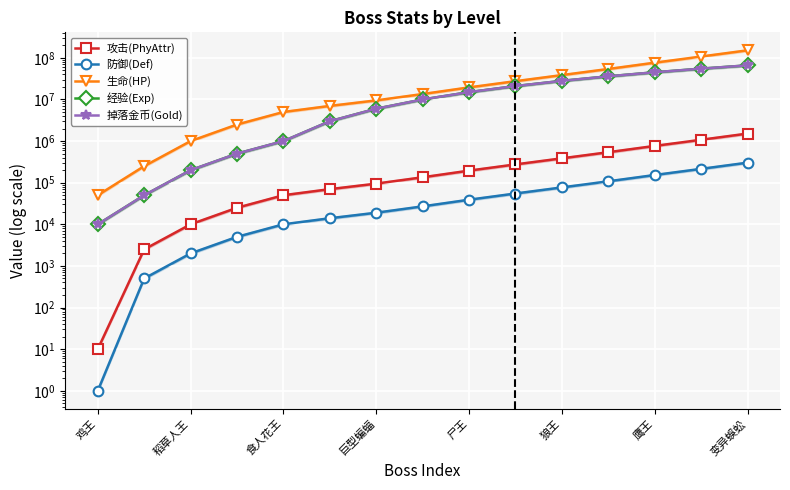

True or false: 掉落金币(Gold) and 攻击(PhyAttr) cross at least once.

False